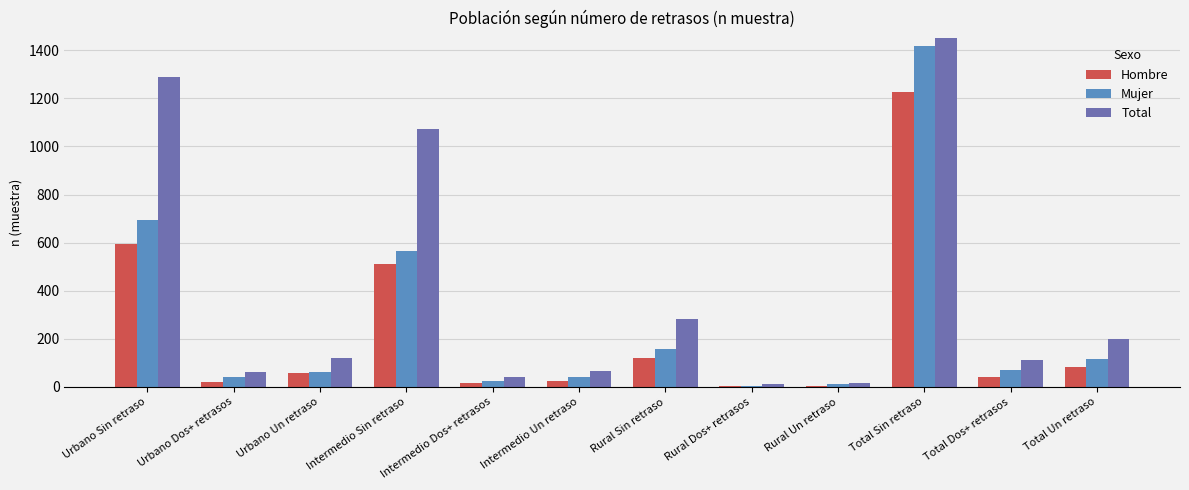

The Hombre series shows 12 at Intermedio Un retraso. True or false?

False